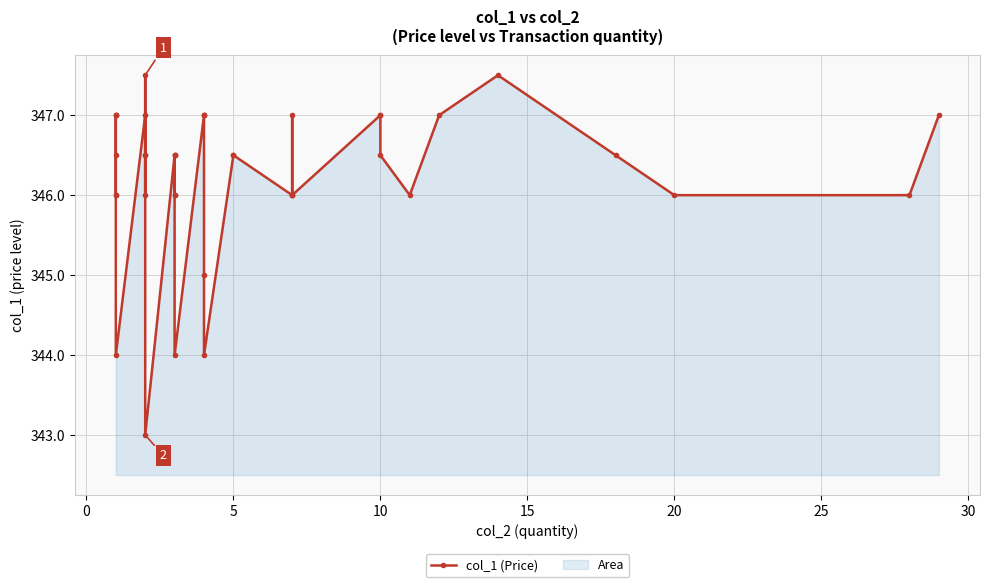

What is the difference between the second highest and minimum values?

4.5